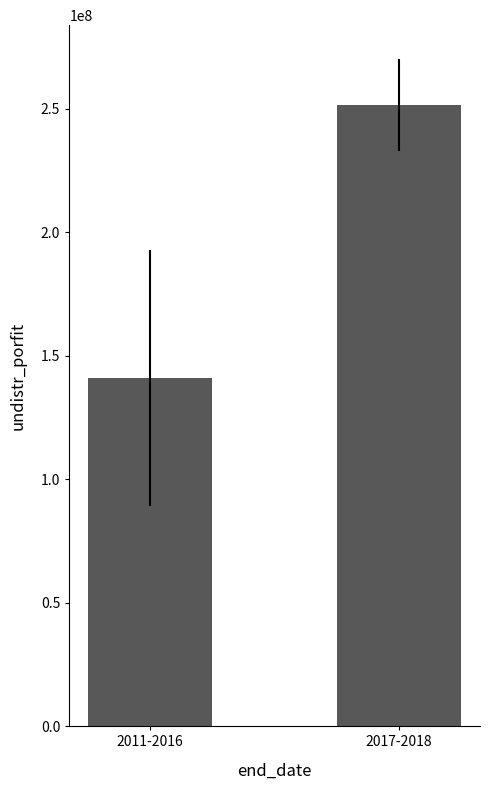

Which label corresponds to the smallest value in the chart?

2011-2016